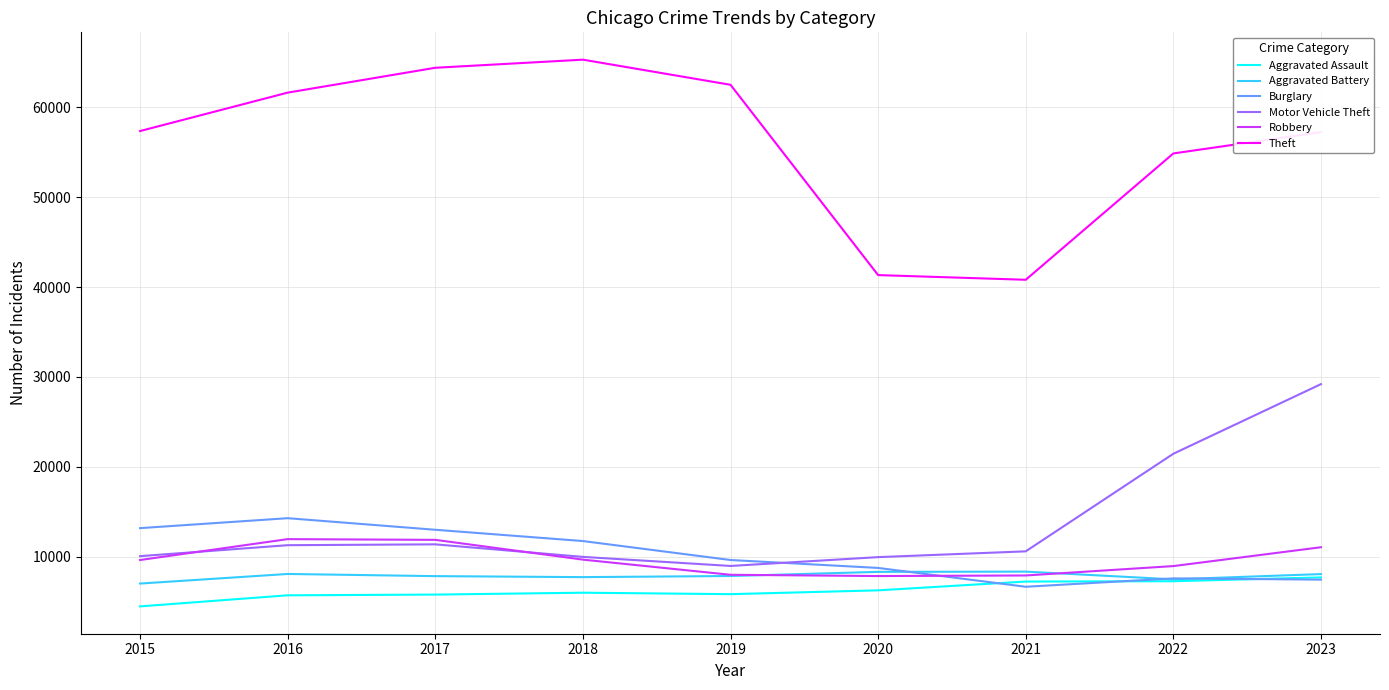

Is this an area chart (filled region under the line)?

No